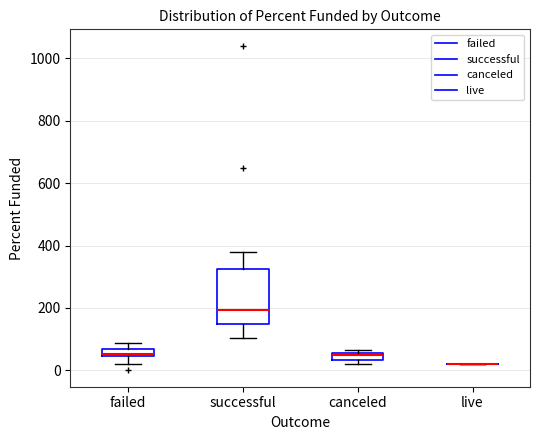

Where is the upper edge of the box for canceled on the y-axis? The values are not printed on the chart, so give them approximately, as read against the axis.

60